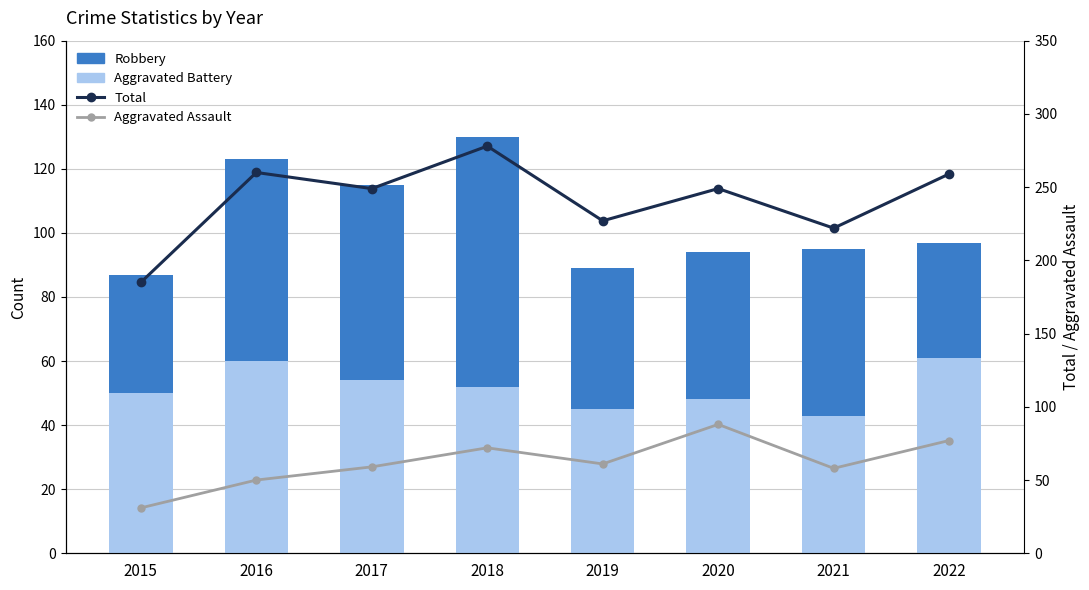

How many values in the Total series are below 249?

3